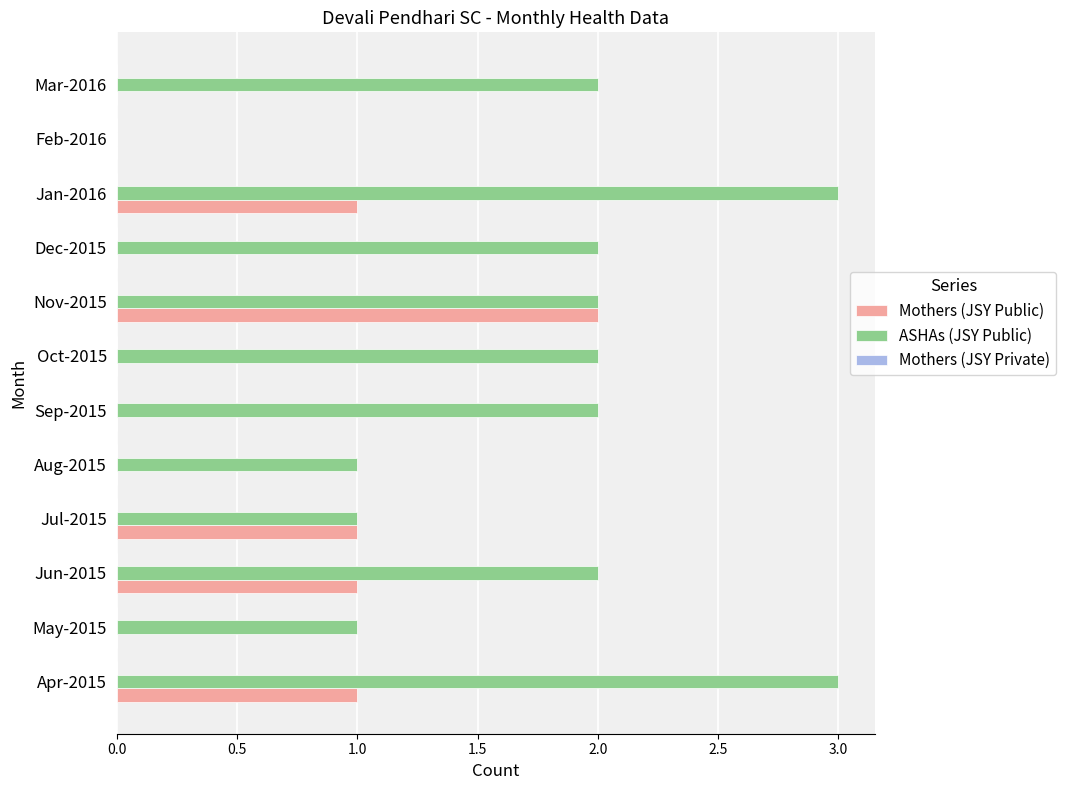

What is the sum of the ASHAs (JSY Public) values at Sep-2015 and Jun-2015?

4